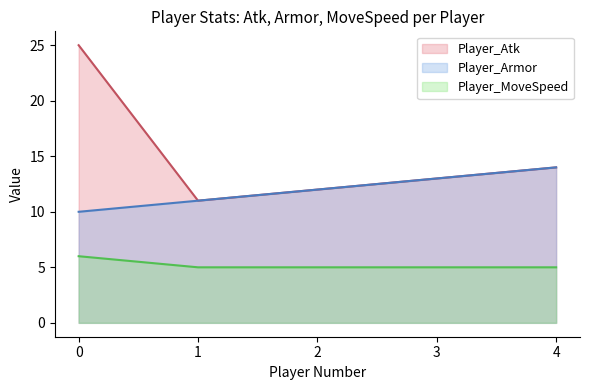

True or false: Player_Atk and Player_Armor intersect in this chart.

False